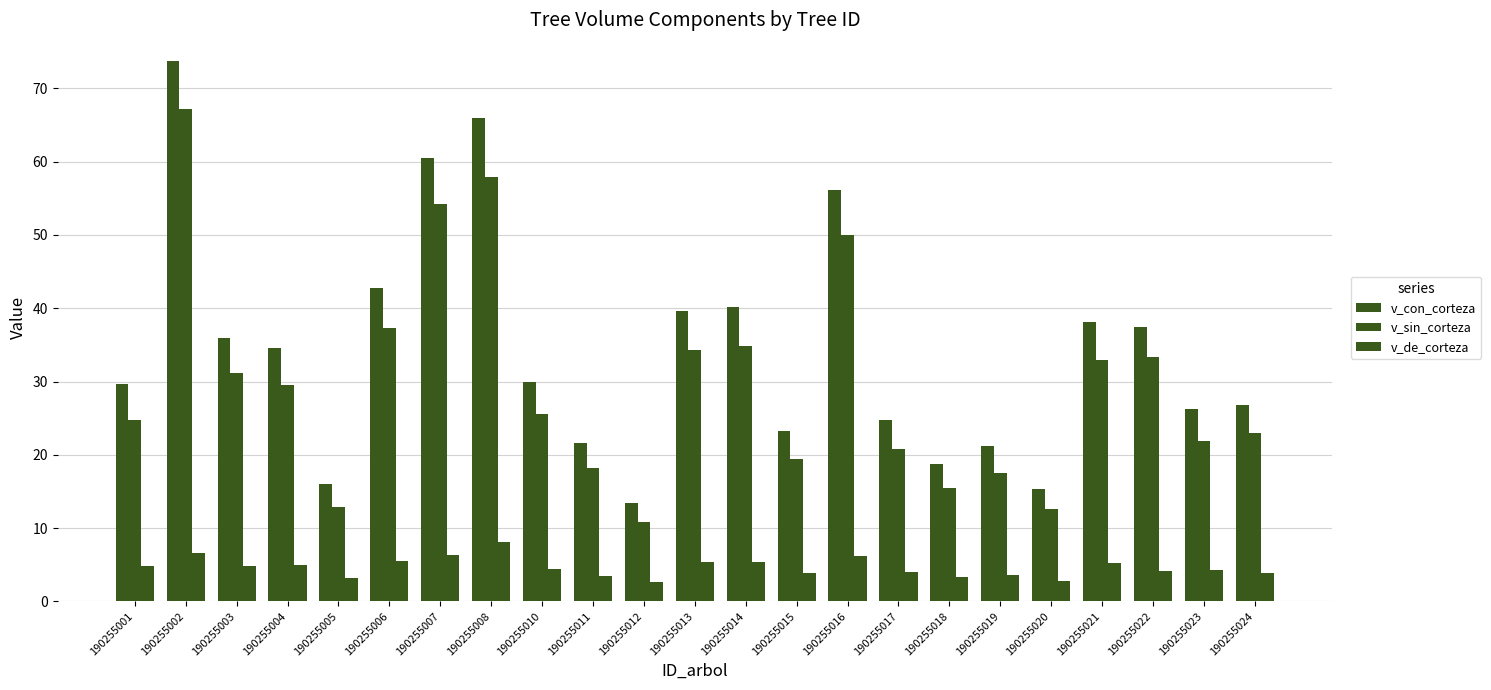

What is the value of the v_de_corteza bar at the 8th from the left?

8.1